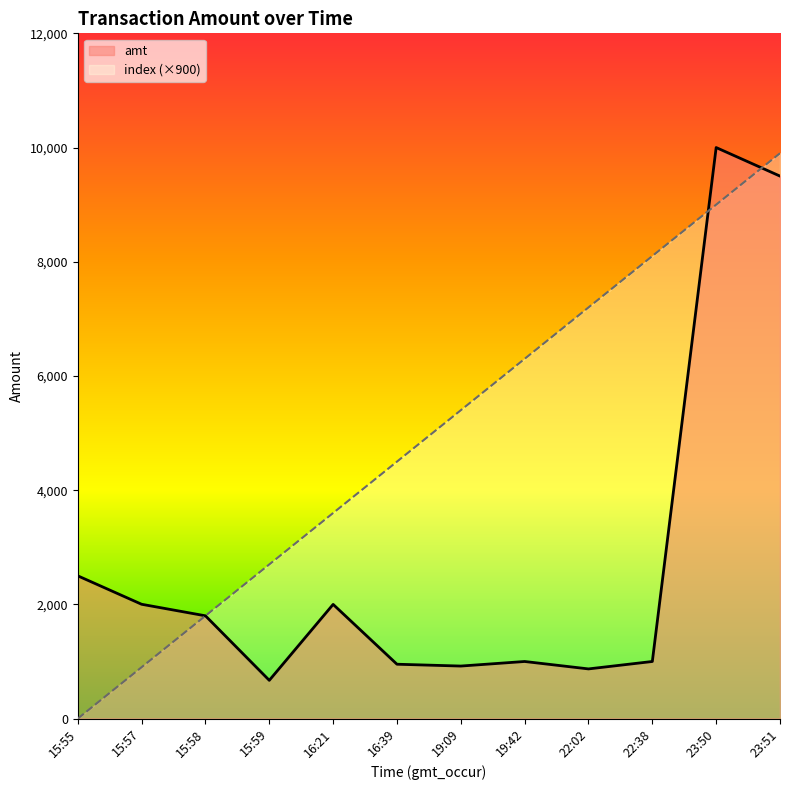

Which series changed the most between 15:59 and 23:50?

amt